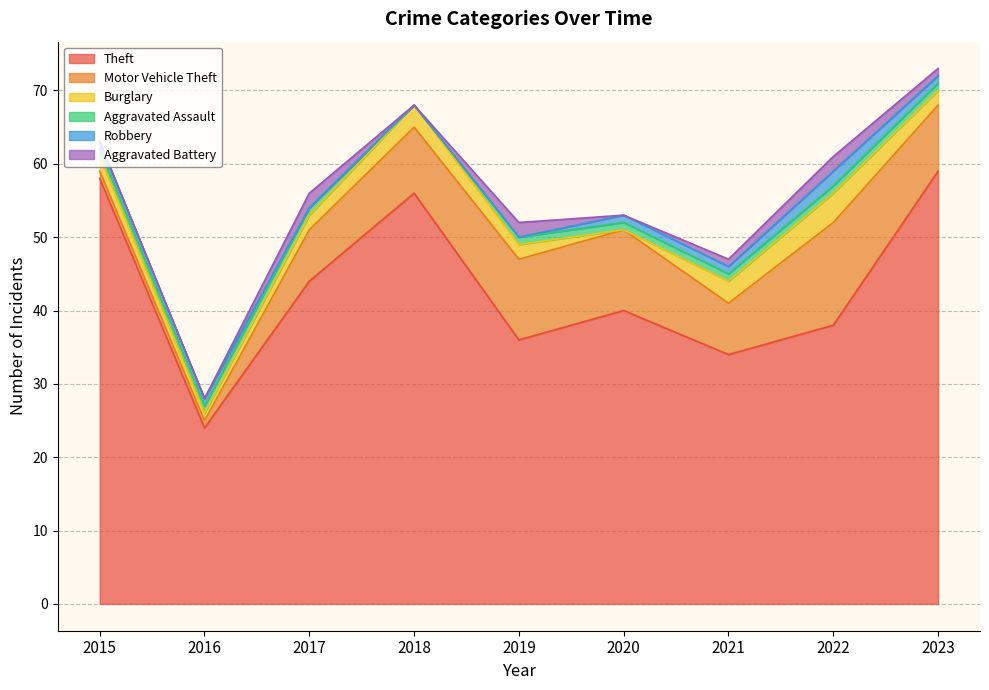

The Theft series shows 97 at 2023. True or false?

False